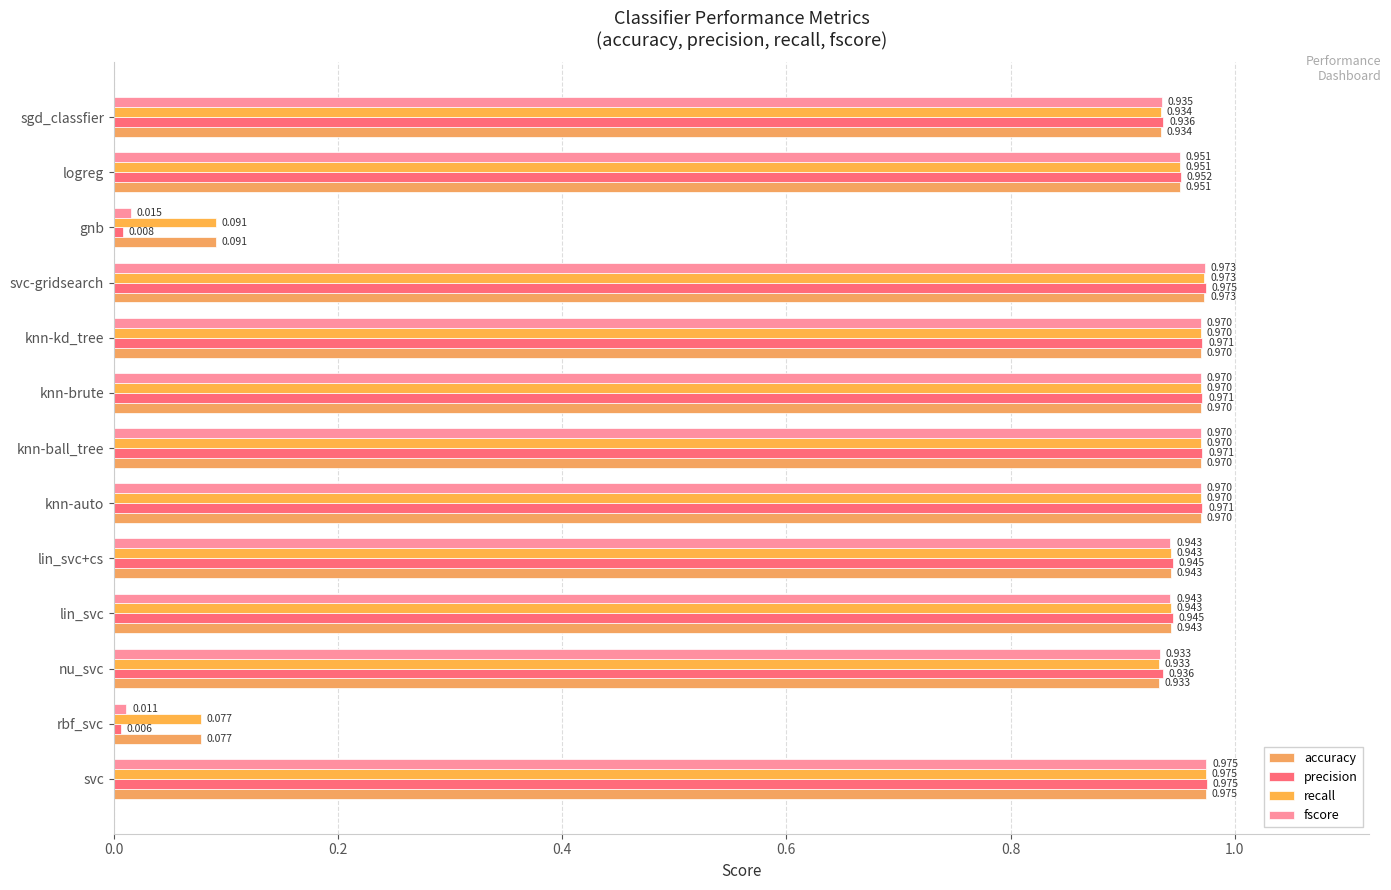

Which series has the largest range (max minus min)?

precision